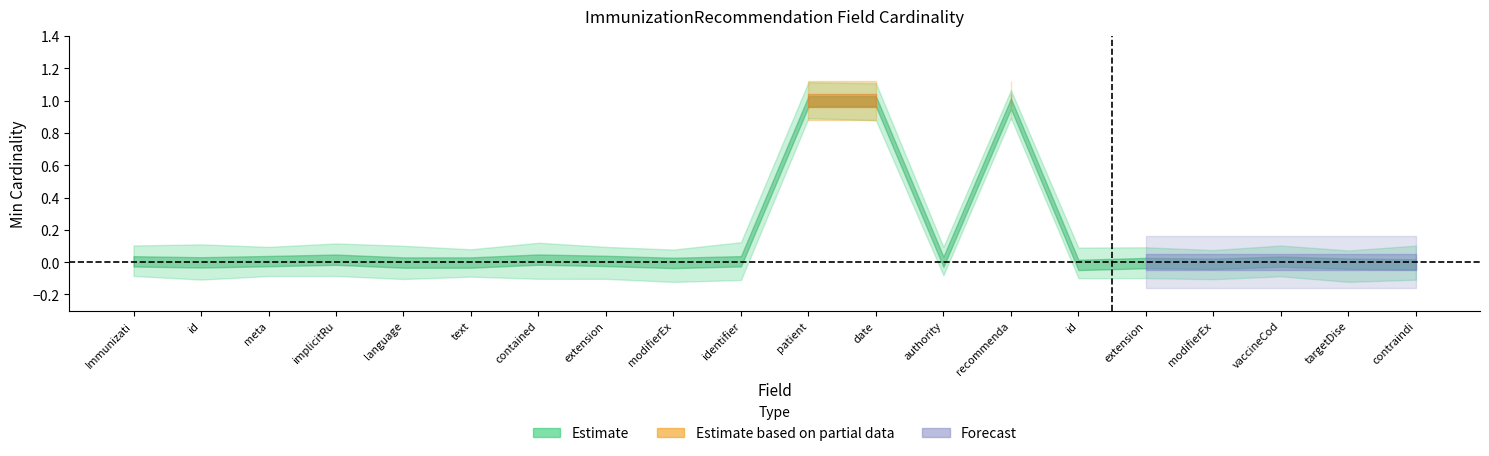

Reading right to left, transcribe all the data shown in this chart.

Min: 0	0	0	0	0	0	1	0	1	1	0	0	0	0	0	0	0	0	0	0
Base Min: 0	0	0	0	0	0	1	0	1	1	0	0	0	0	0	0	0	0	0	0